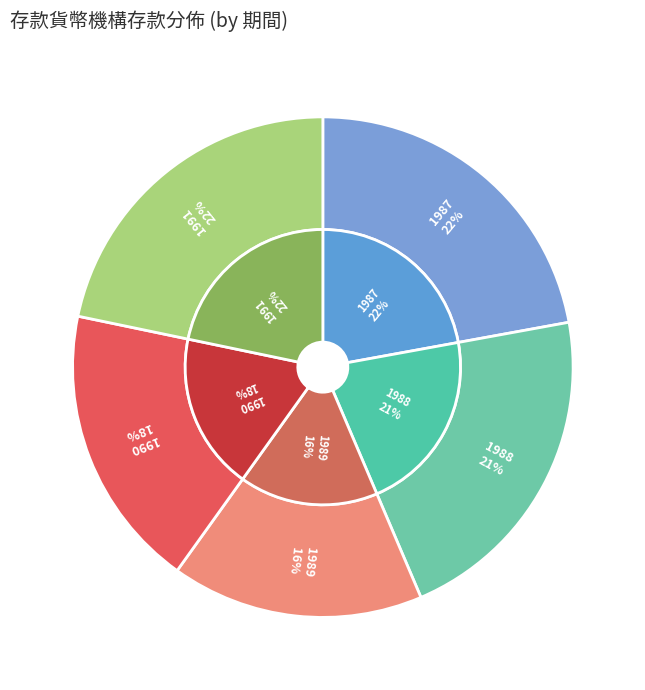

Is 1991 the majority of the pie?

No